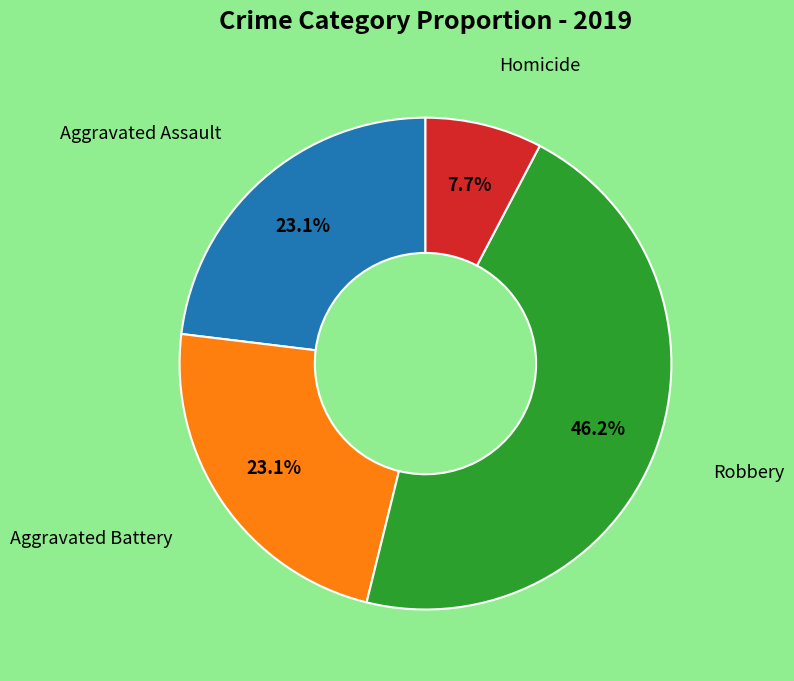

Is there any slice that represents more than half of the pie?

No